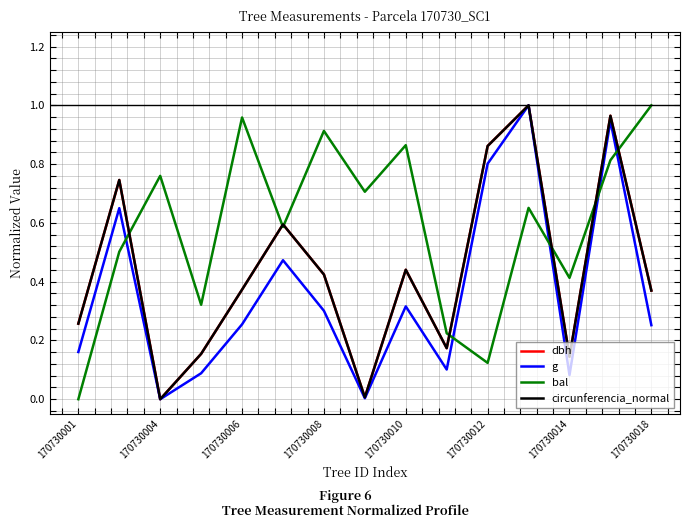

True or false: g and bal intersect in this chart.

True